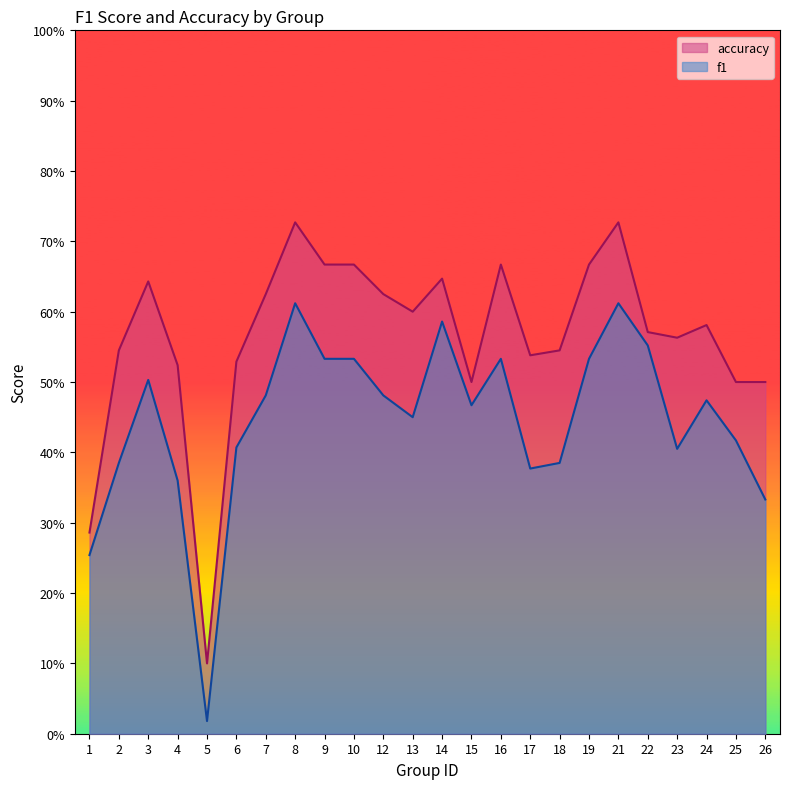

Reading left to right, what are all the values shown in this chart?

f1: 0.3	0.4	0.5	0.4	0.0	0.4	0.5	0.6	0.5	0.5	0.5	0.5	0.6	0.5	0.5	0.4	0.4	0.5	0.6	0.6	0.4	0.5	0.4	0.3
accuracy: 0.3	0.5	0.6	0.5	0.1	0.5	0.6	0.7	0.7	0.7	0.6	0.6	0.6	0.5	0.7	0.5	0.5	0.7	0.7	0.6	0.6	0.6	0.5	0.5